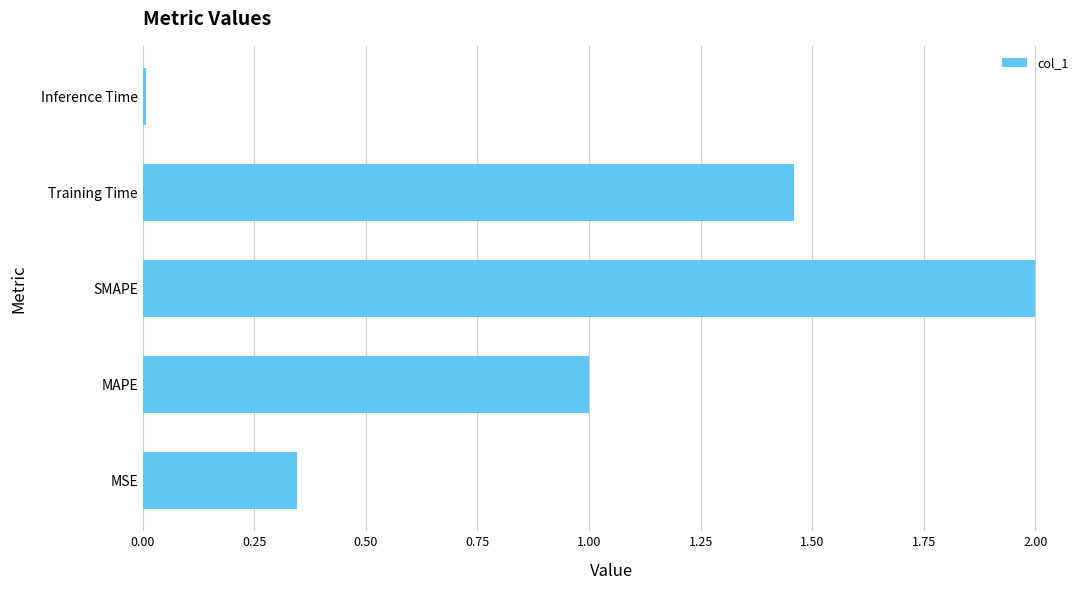

List the labels in order of value, smallest first.

Inference Time, MSE, MAPE, Training Time, SMAPE